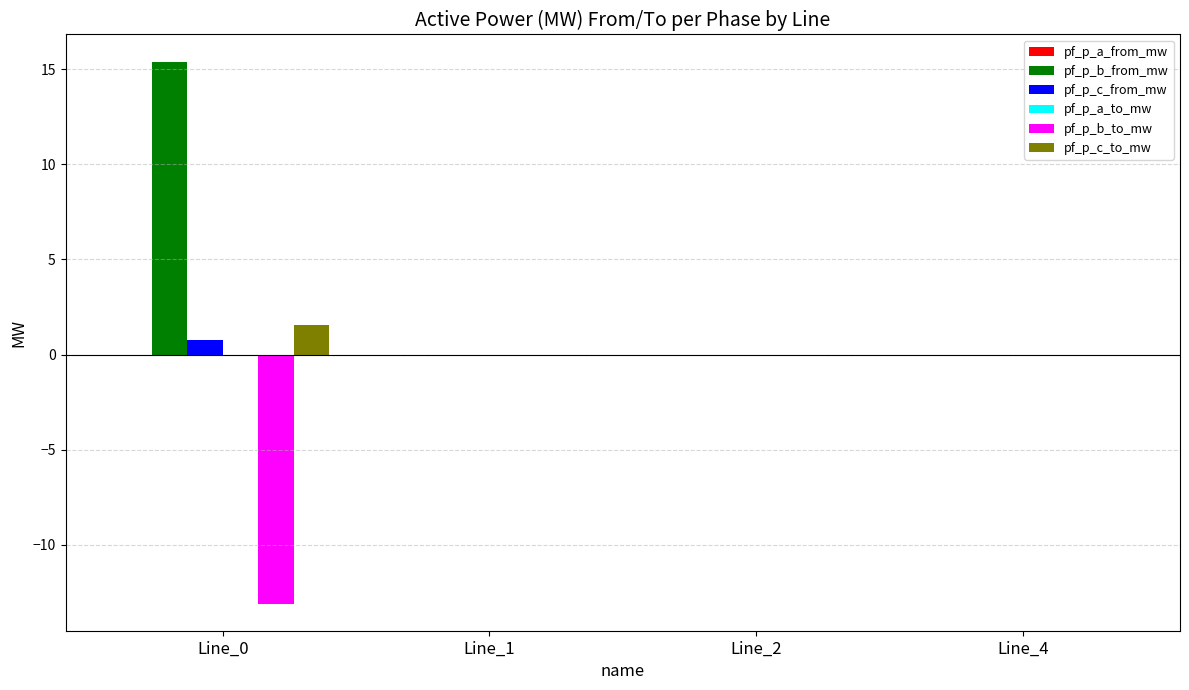

What is the spread (max minus min) of values at Line_0?

28.5